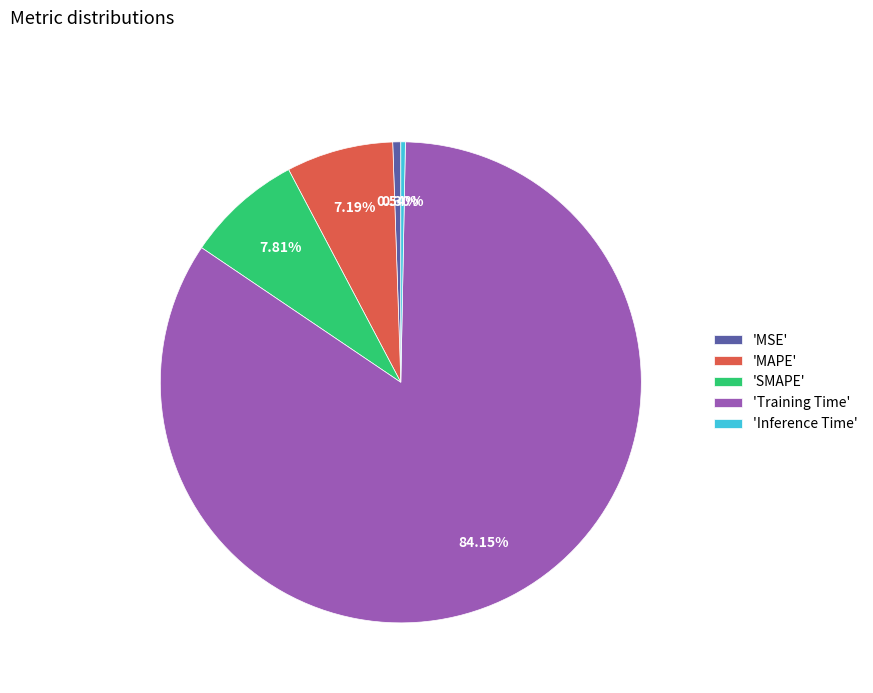

Which has a higher value, 'MAPE' or 'Training Time'?

'Training Time'